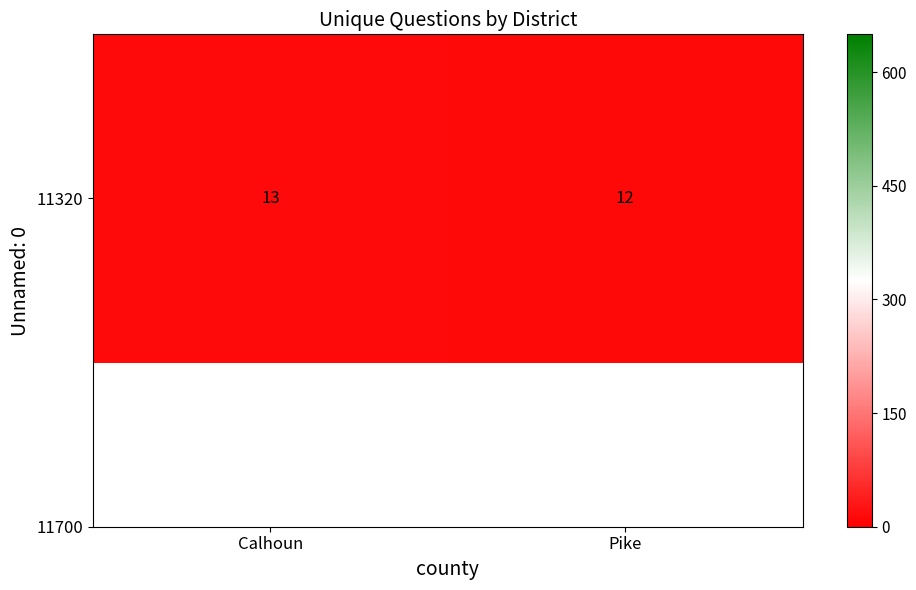

How many data points does each series have?

2